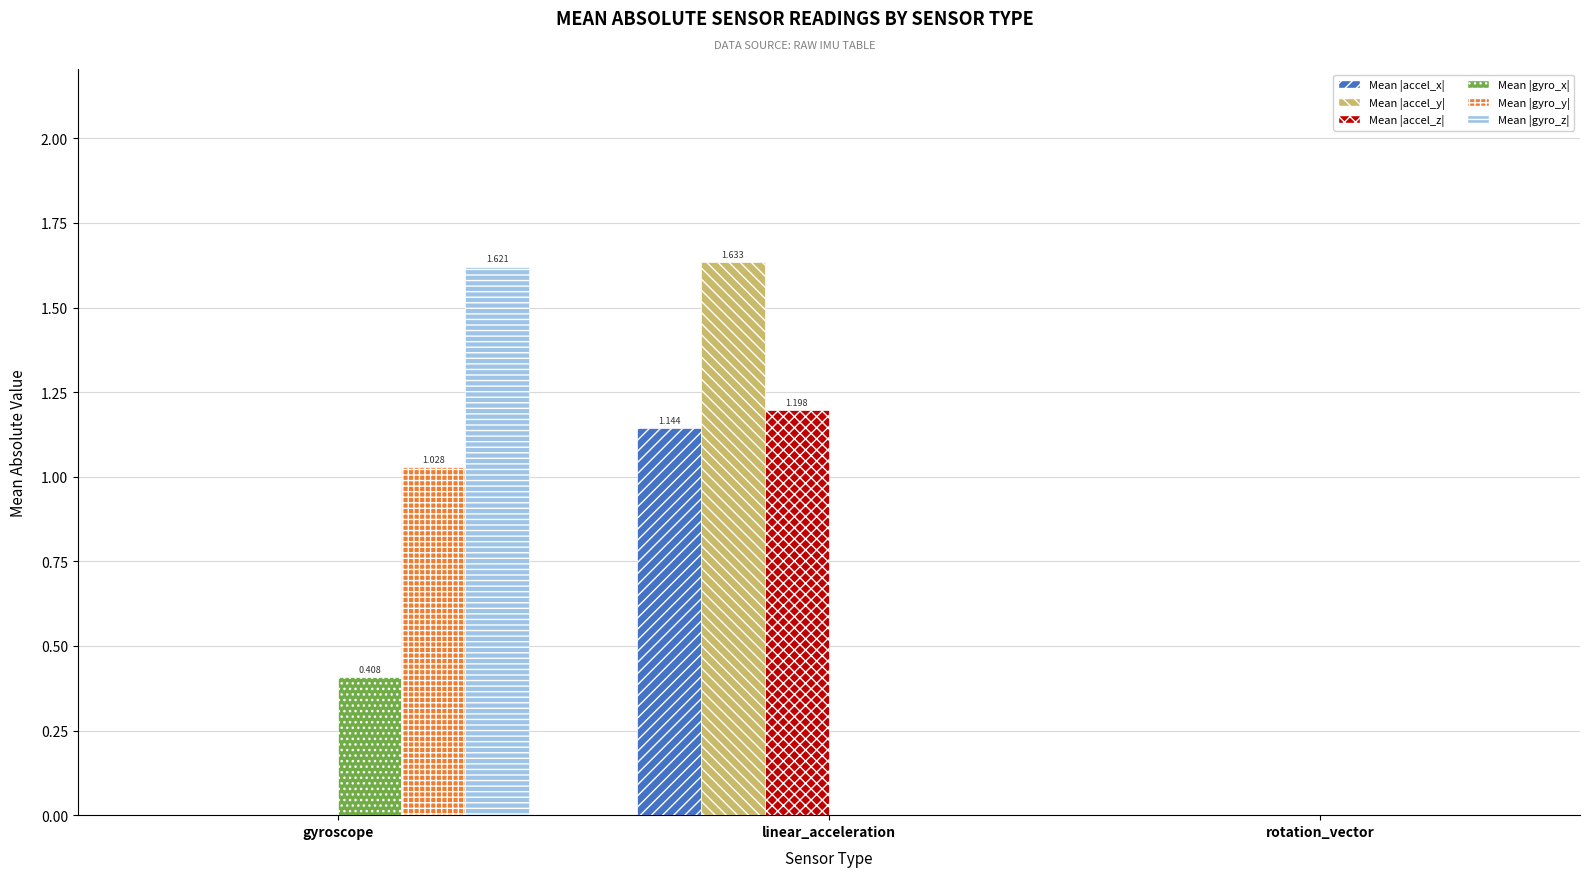

What position from the right is rotation_vector?

1